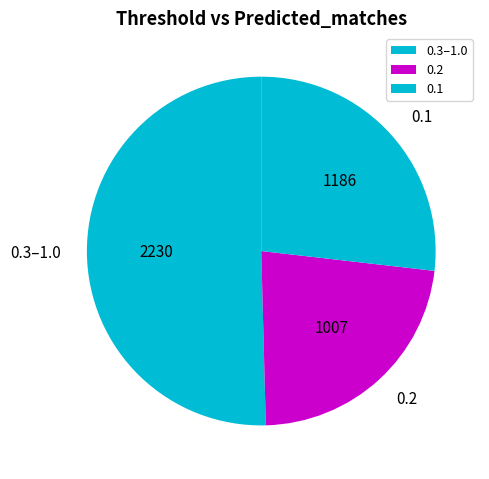

How many segments does this pie chart have?

3